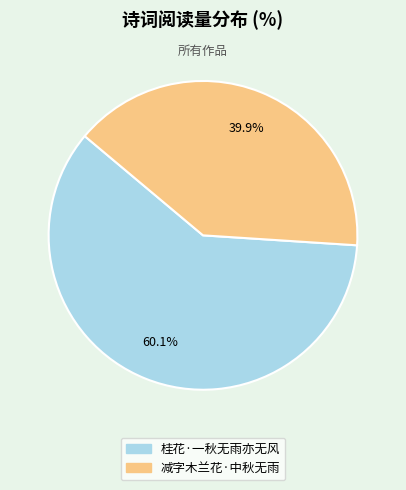

Is 桂花·一秋无雨亦无风 the majority of the pie?

Yes